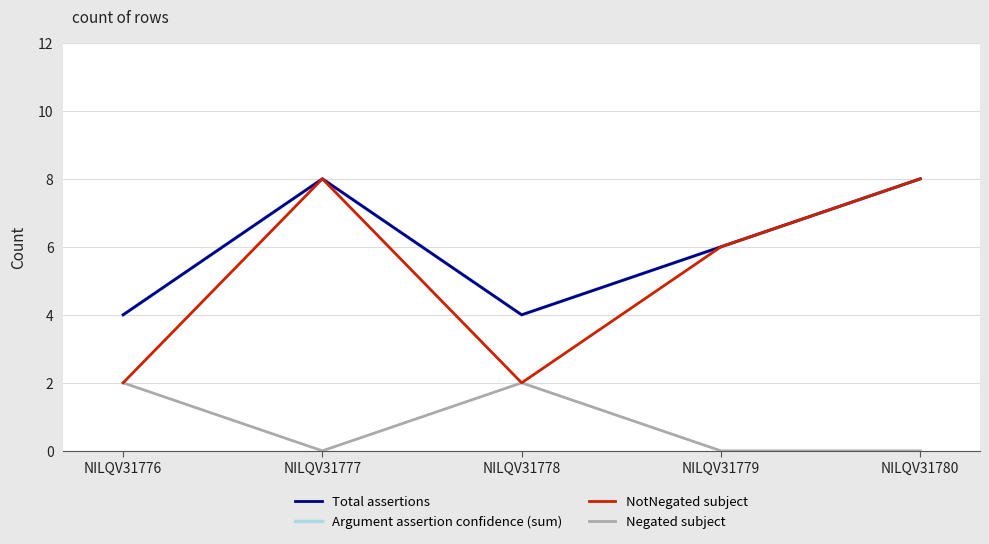

Which series has the largest total across all categories?

Total assertions